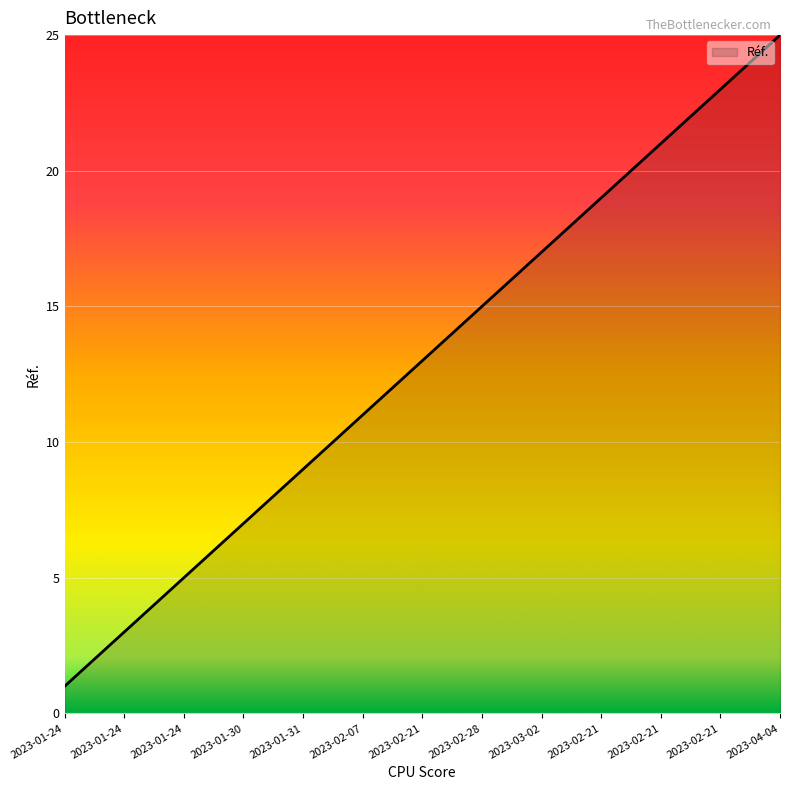

What is the smallest value displayed?

1